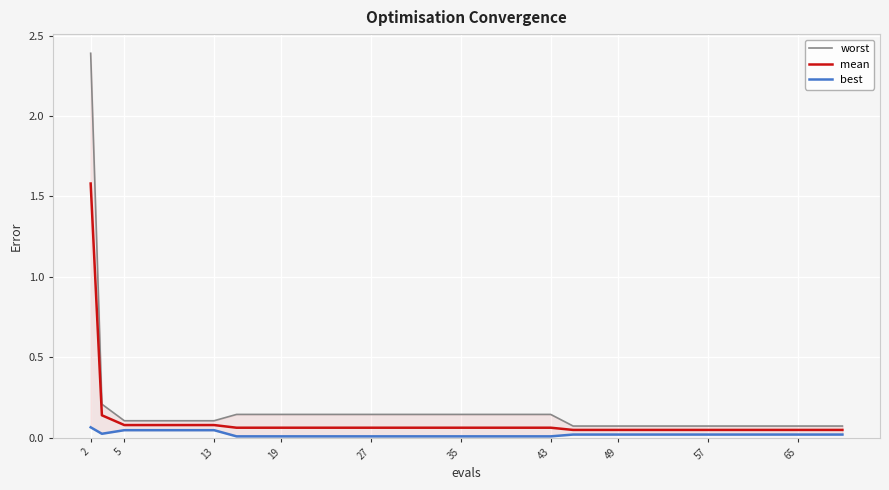

What is the maximum value for mean?

1.6